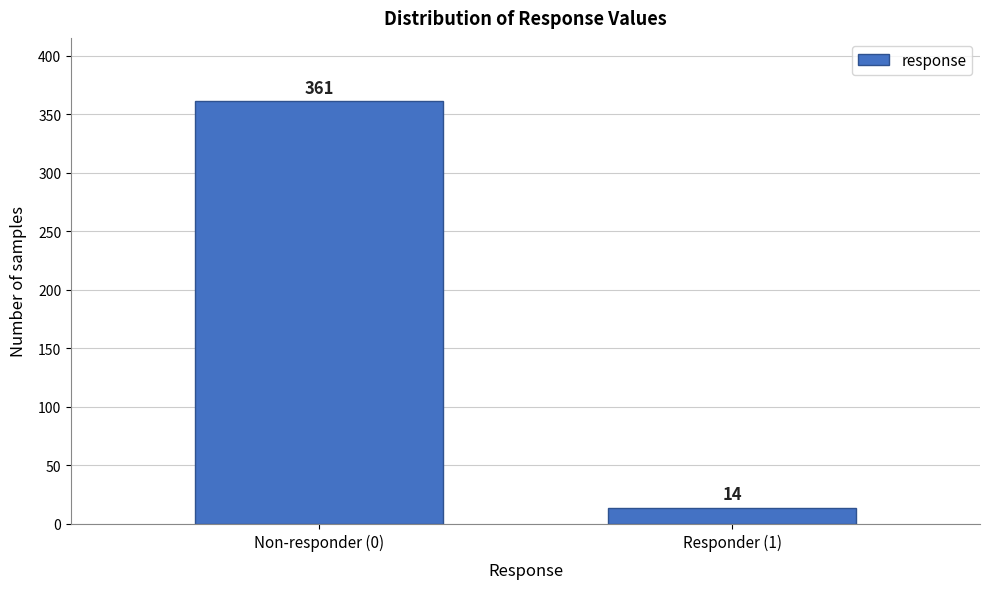

Reading right to left, transcribe all the data shown in this chart.

14	361